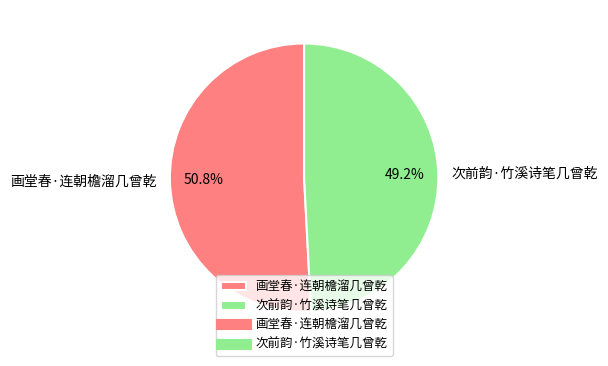

To the nearest percent, what portion does 画堂春·连朝檐溜几曾乾 represent?

51%